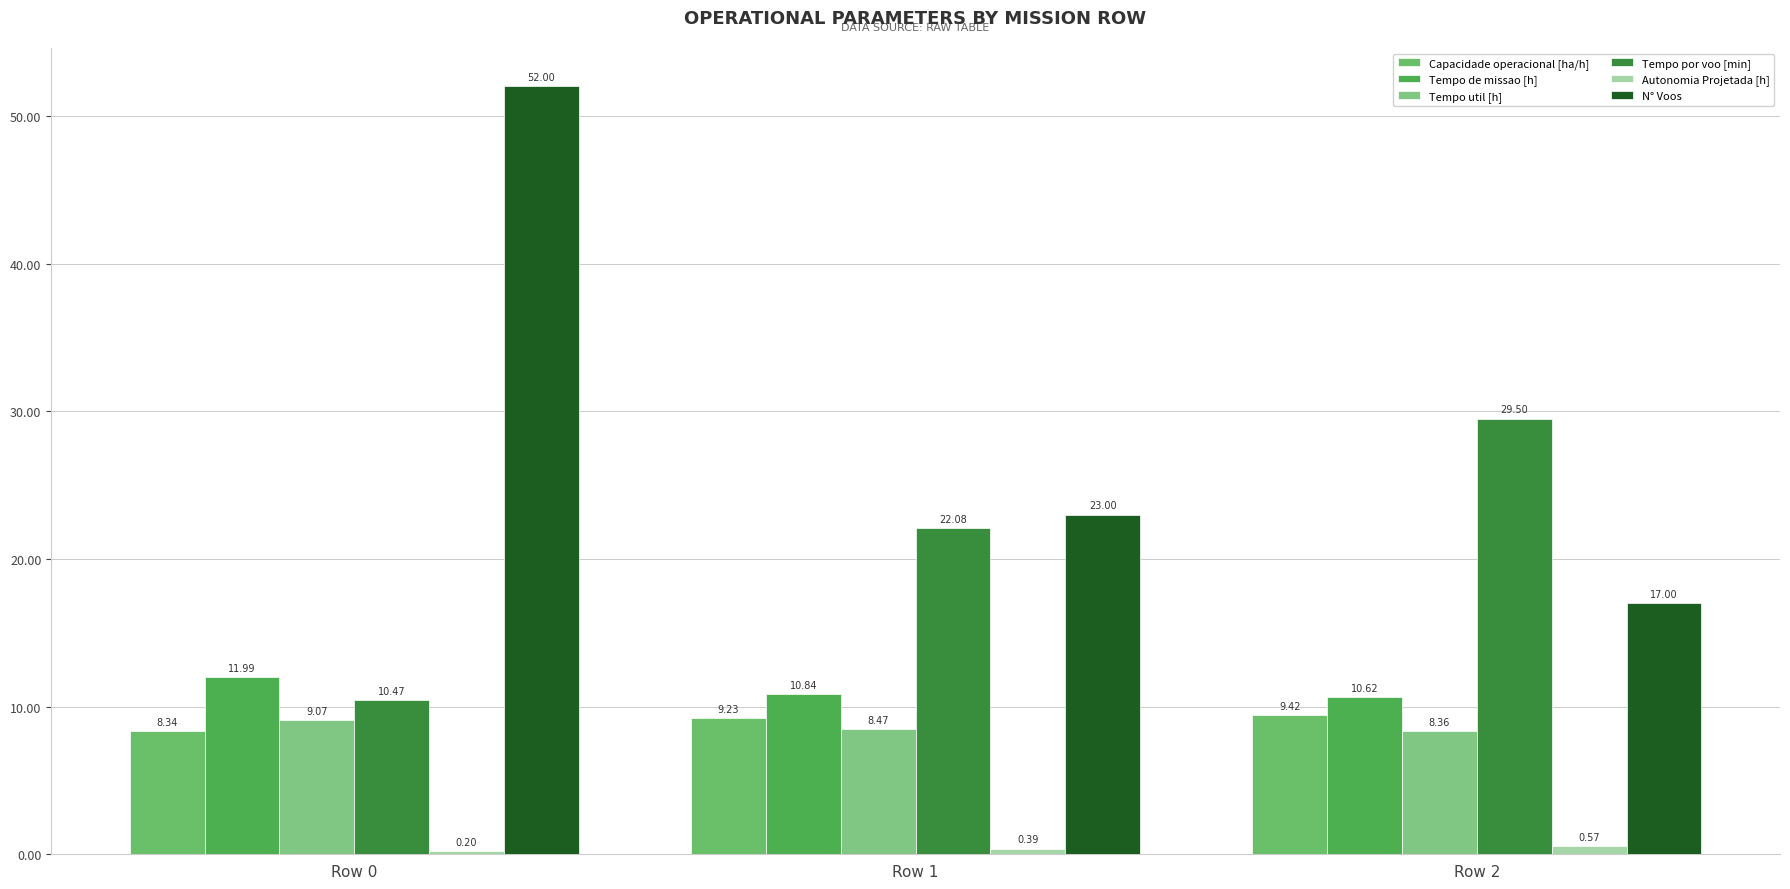

Which label corresponds to the smallest value in the chart?

Row 0